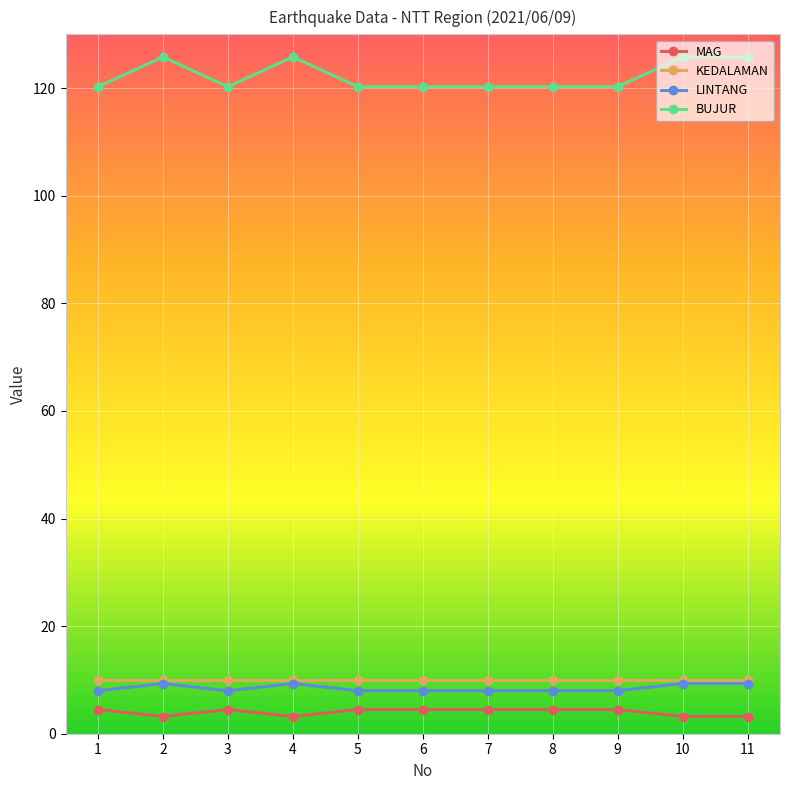

Between 3 and 4, which series saw the biggest shift?

BUJUR